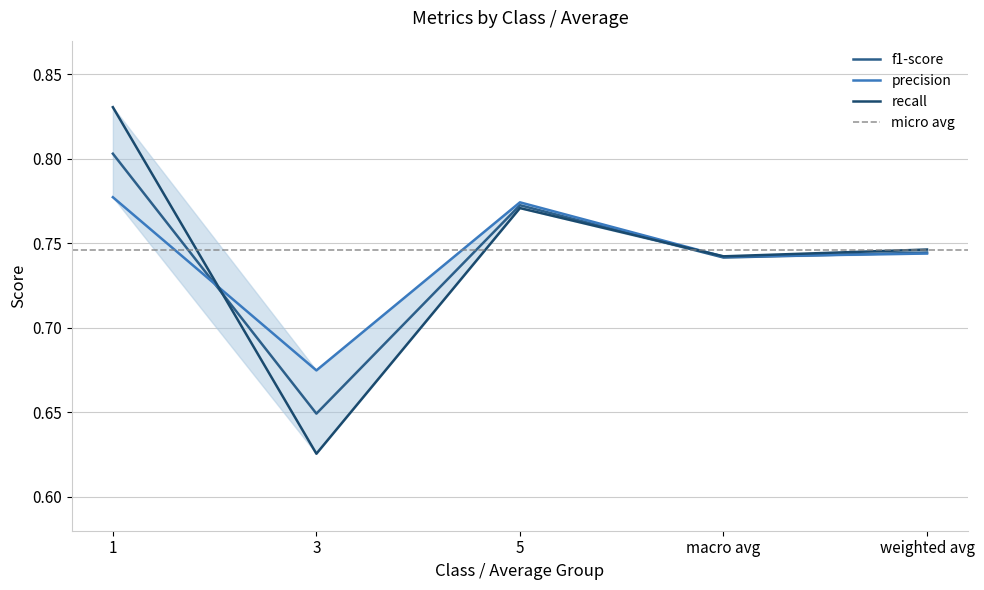

Which label corresponds to the smallest value in the chart?

3